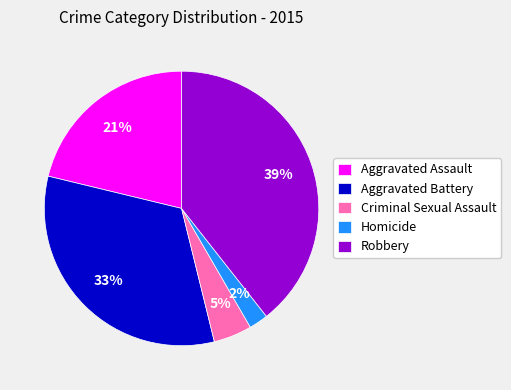

Is Criminal Sexual Assault the majority of the pie?

No